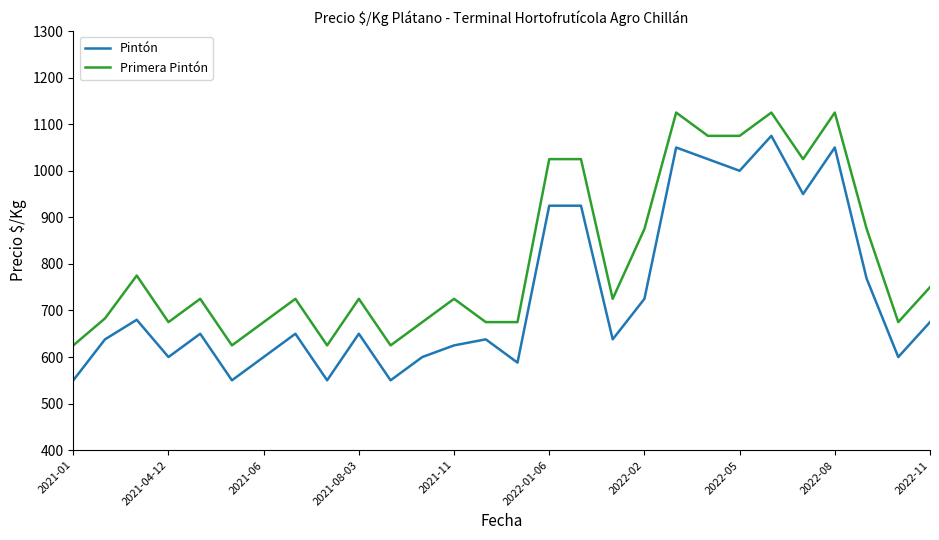

True or false: Pintón has more than 0 points higher than both neighbors.

True